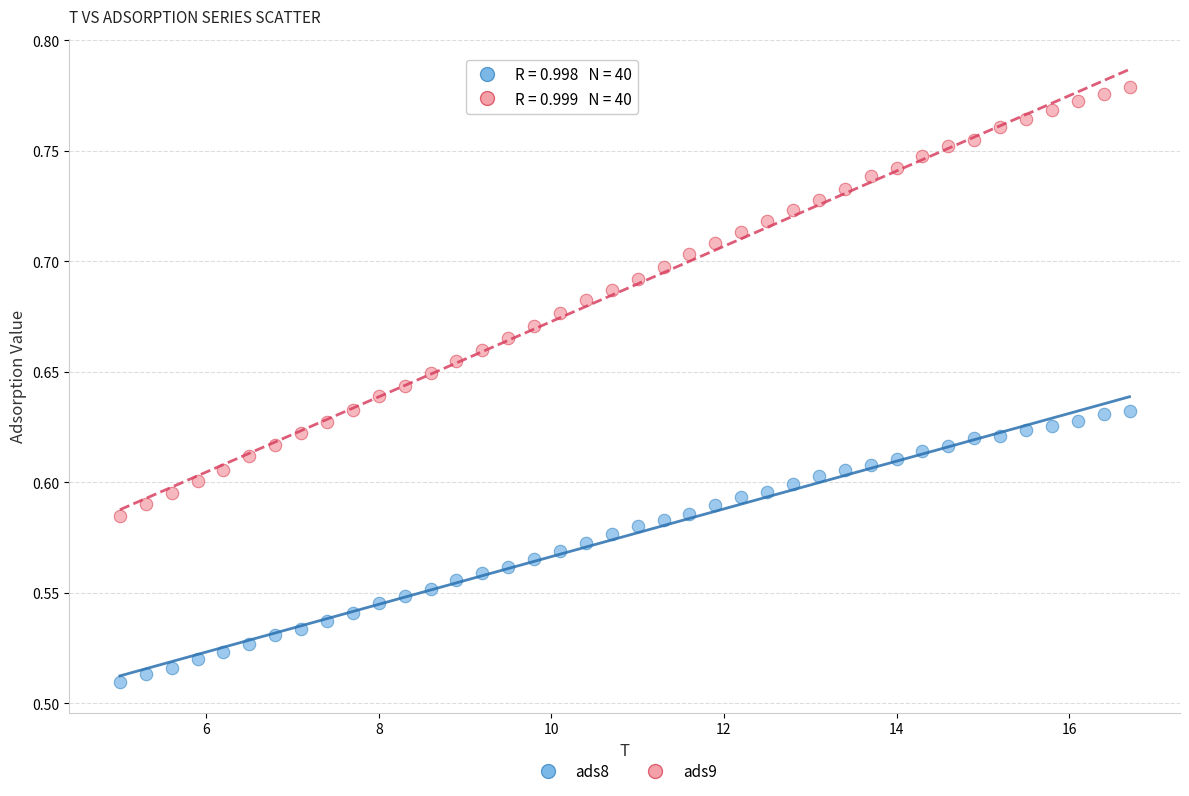

What is the X range (max minus min) for the scatter plot?

11.7